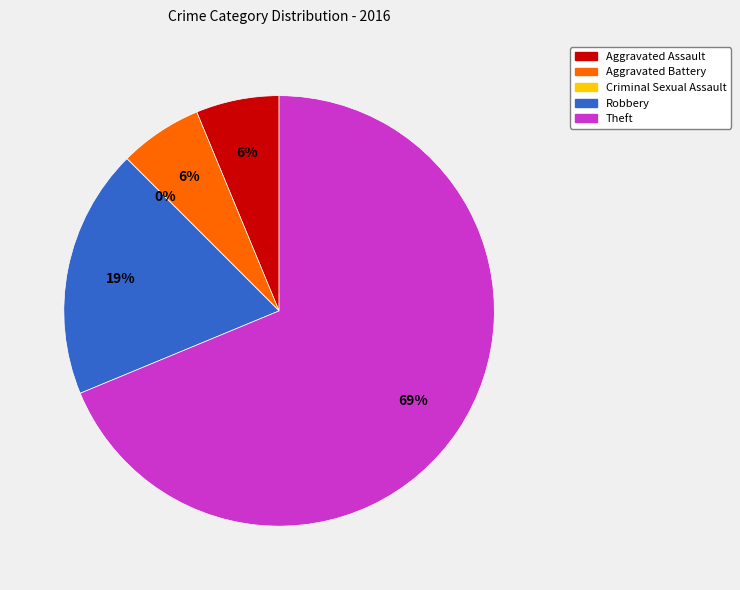

What is the change in value from Criminal Sexual Assault to Robbery?

+3